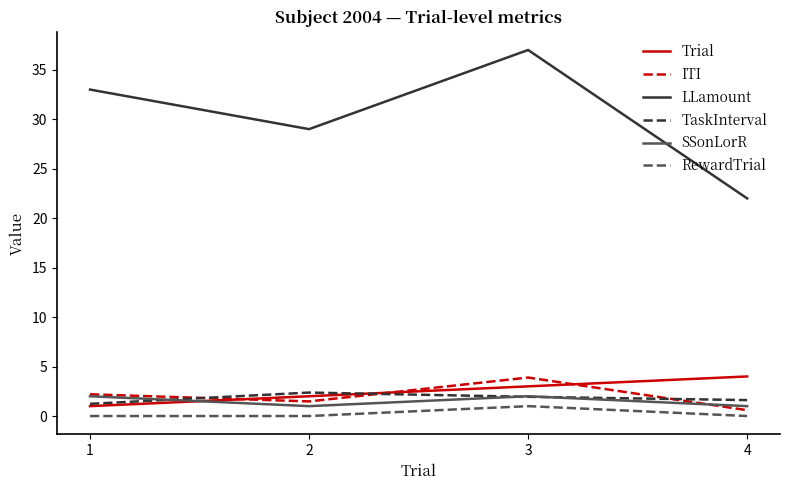

What is the lowest value of the TaskInterval series?

1.2